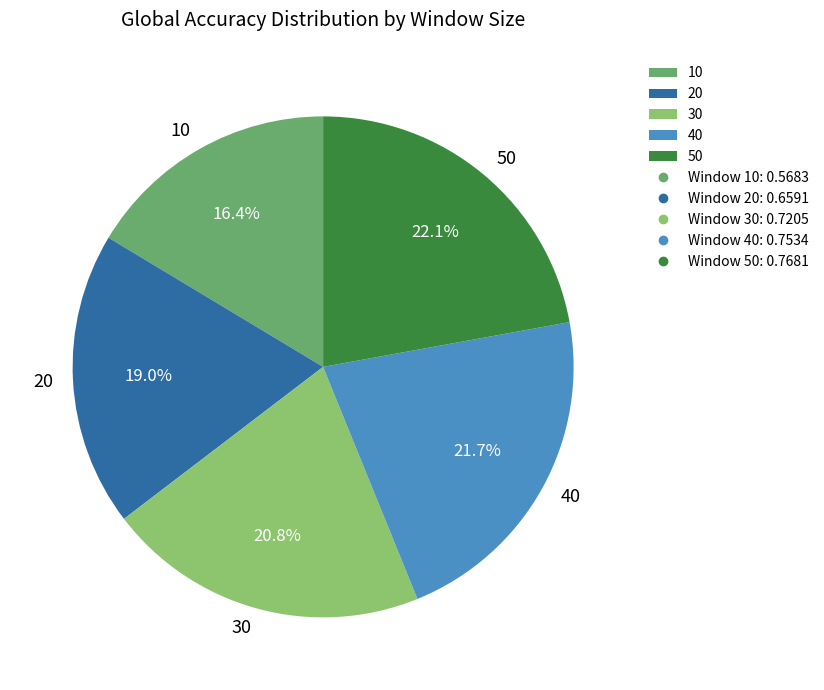

What percentage is the 30 slice, to the nearest percent?

21%